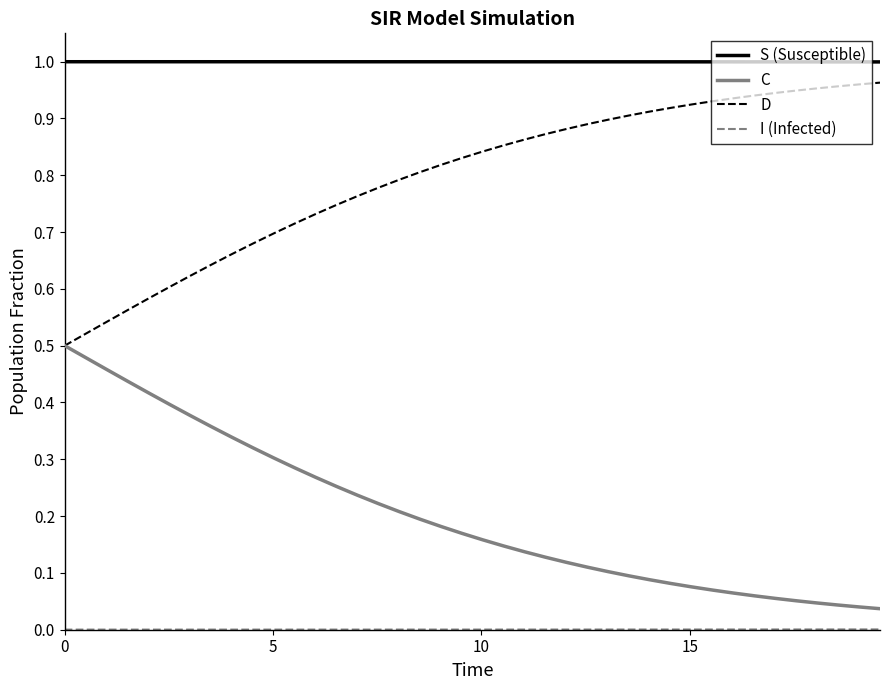

True or false: S (Susceptible) and D cross at least once.

False